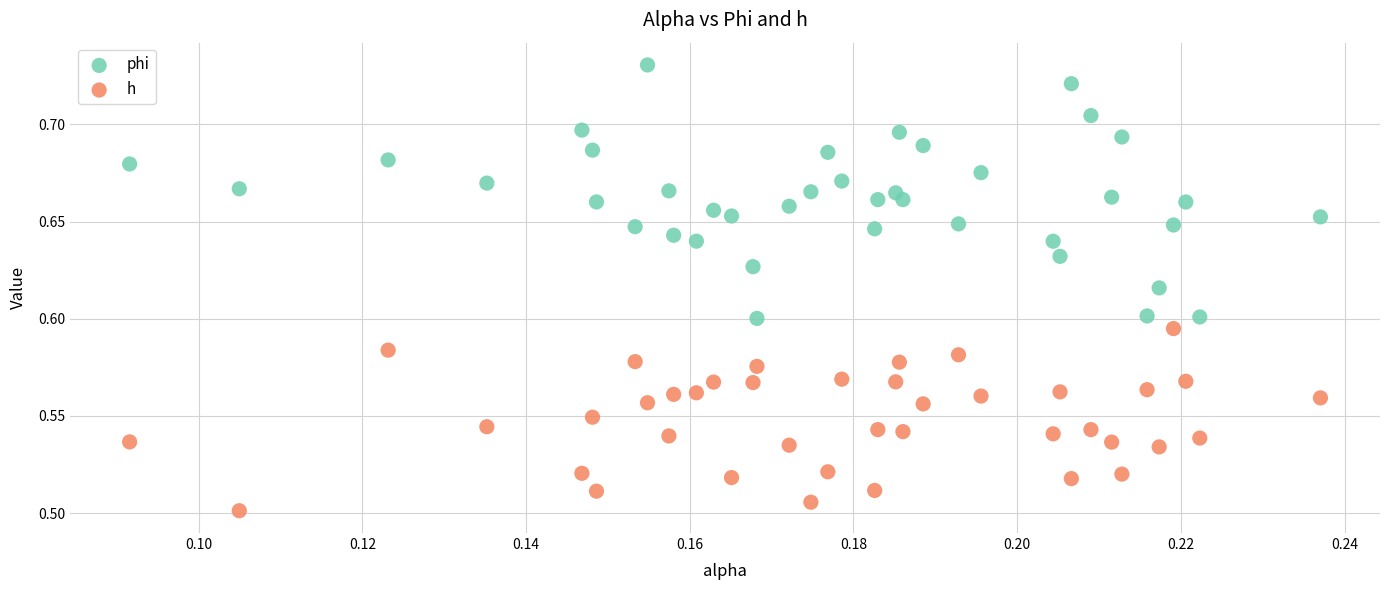

Which series reaches the minimum Y coordinate?

h